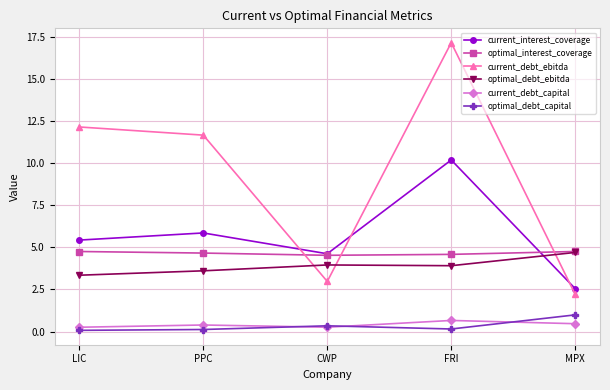

At which category is the sum across all series the highest?

FRI